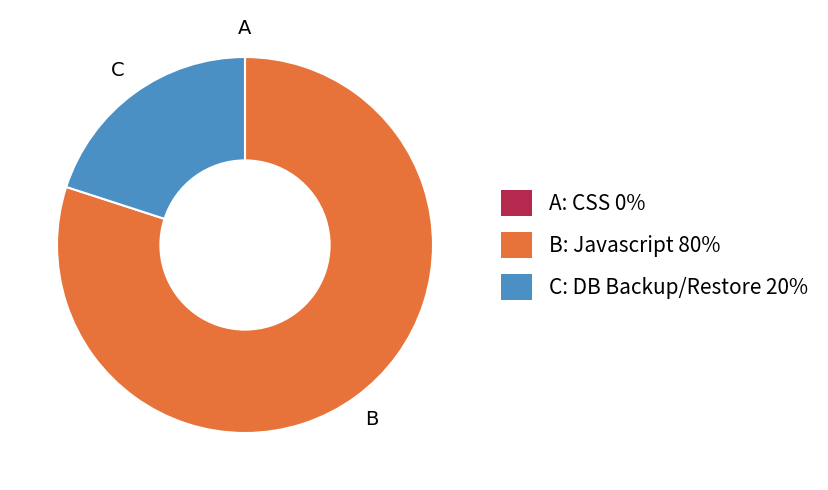

What is the largest slice in the pie chart?

B: Javascript 80%